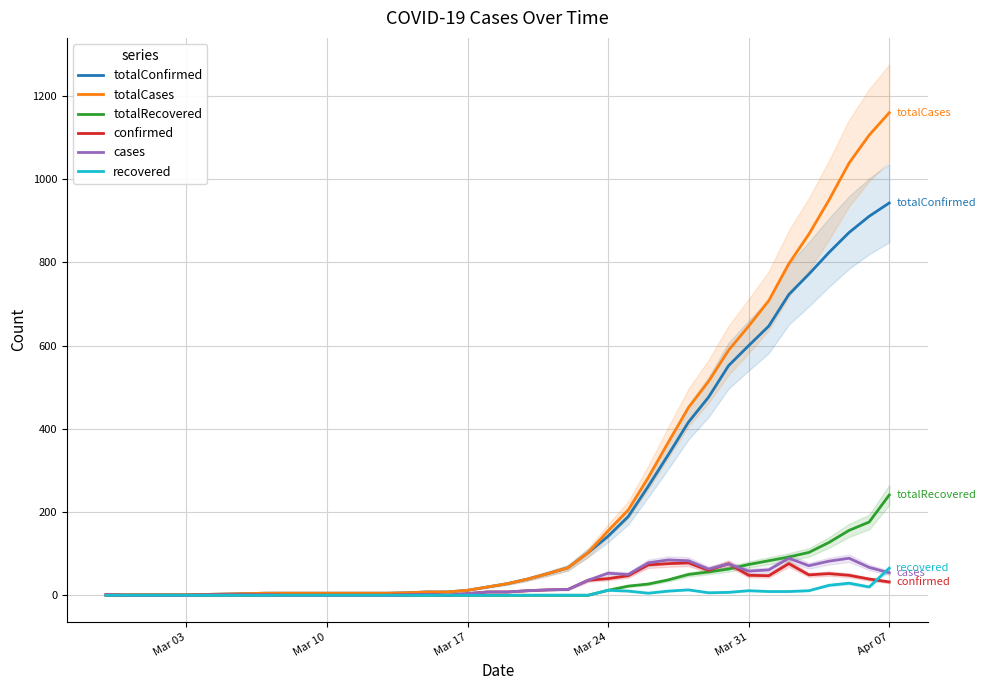

True or false: cases and totalCases intersect in this chart.

False